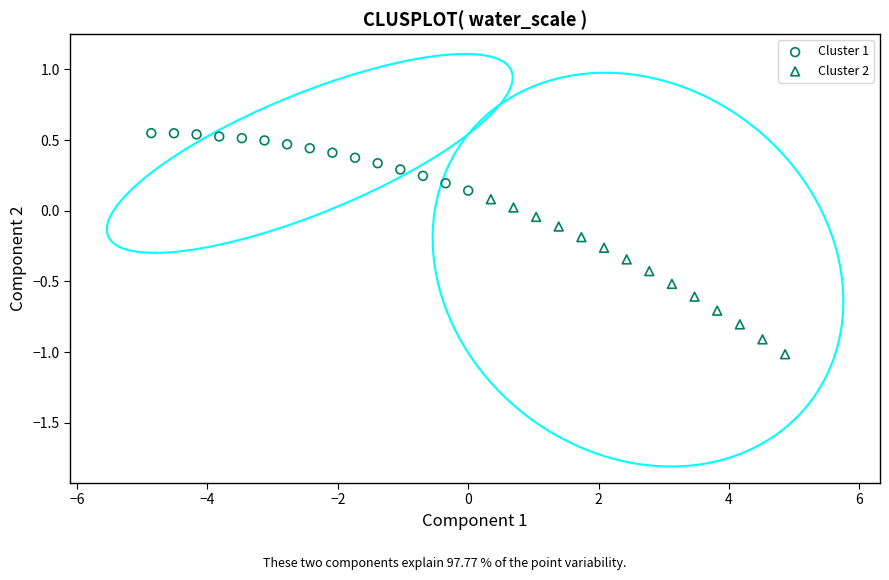

Which series has the largest Y range (max minus min)?

Cluster 2